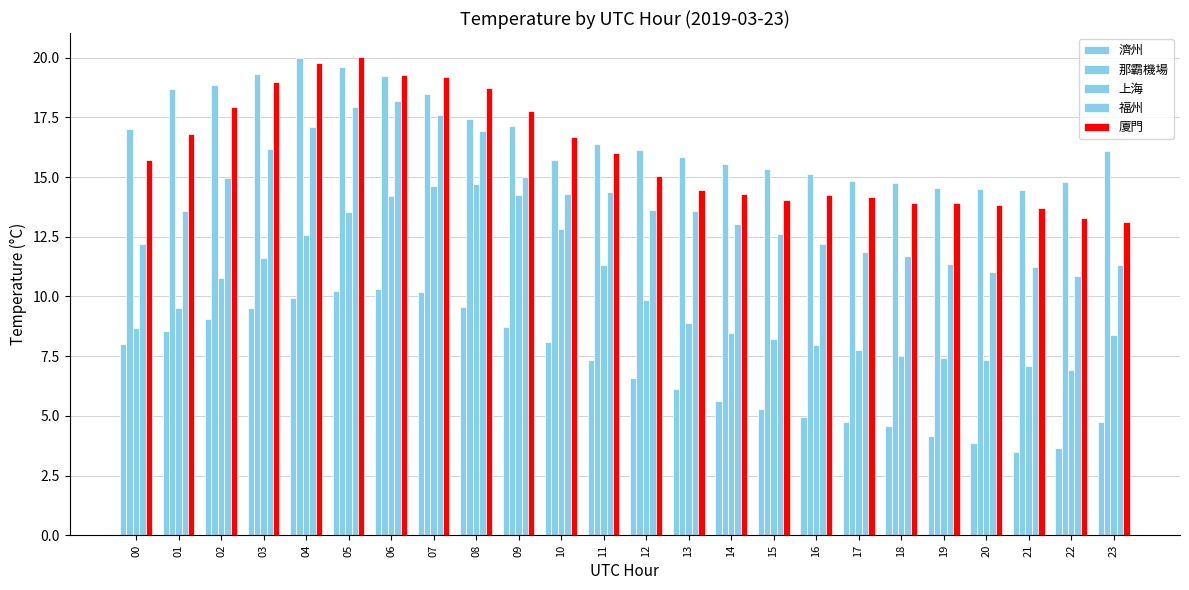

At which category is the sum across all series the highest?

05